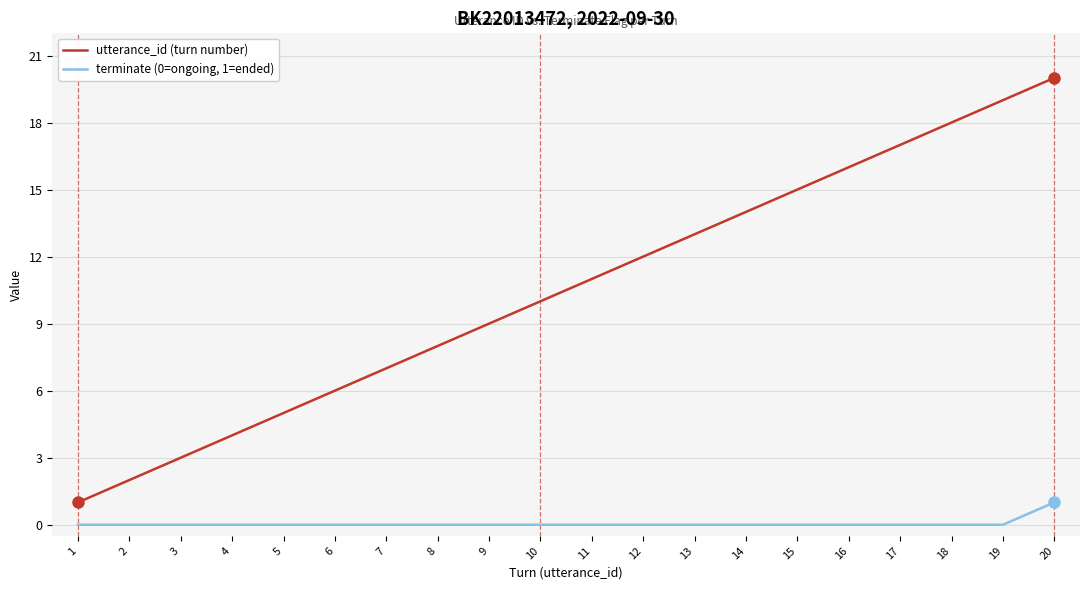

What is the difference between the highest and lowest values at 9?

9